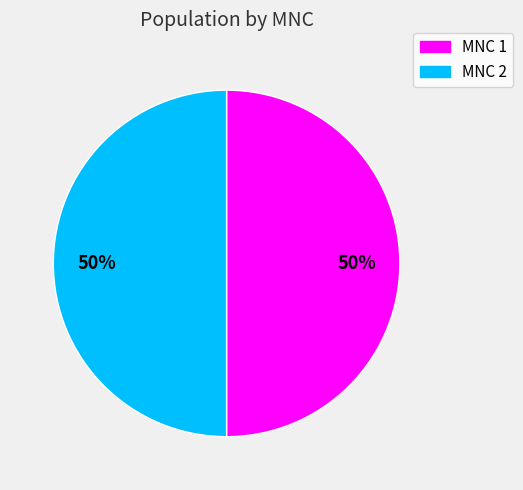

What percentage is the MNC 2 slice, to the nearest percent?

50%